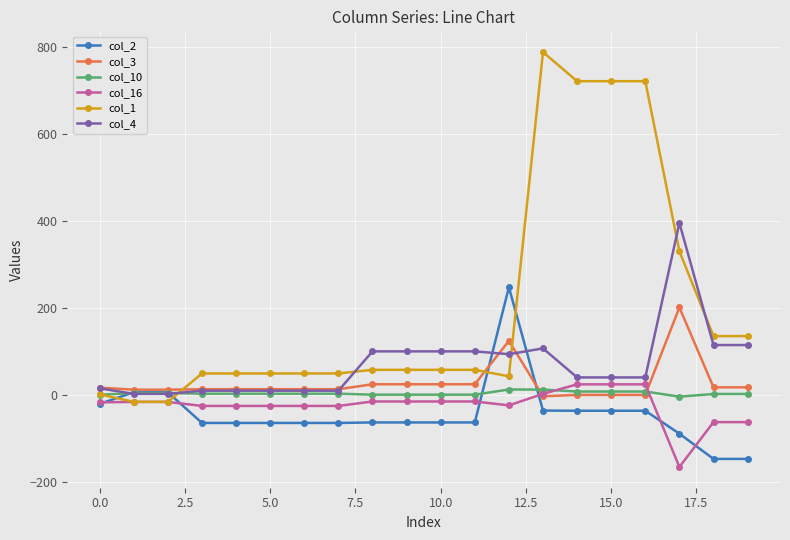

At how many categories does at least one series exceed 574?

4